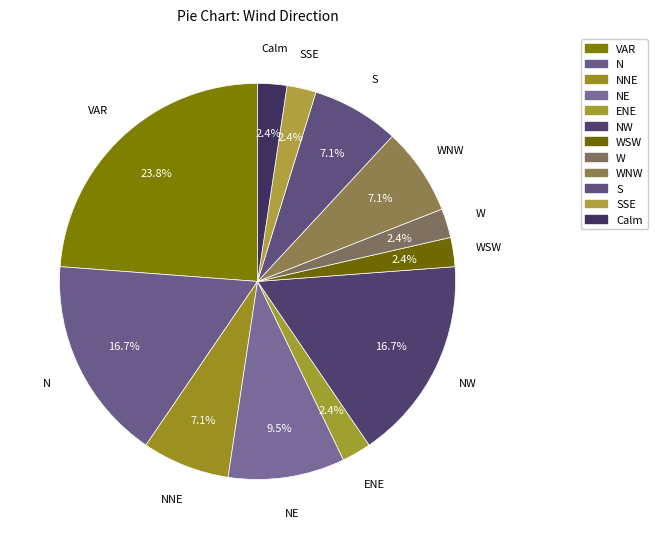

Count the number of slices in the pie.

12